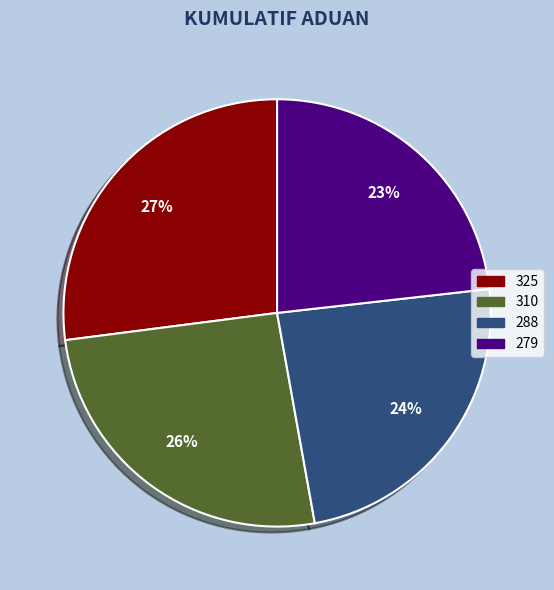

To the nearest percent, what is the combined percentage of 288 and 325?

51%